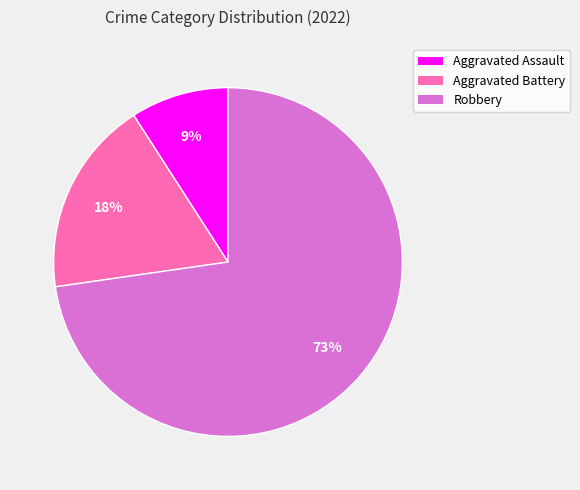

Rank the categories by value from lowest to highest.

Aggravated Assault, Aggravated Battery, Robbery